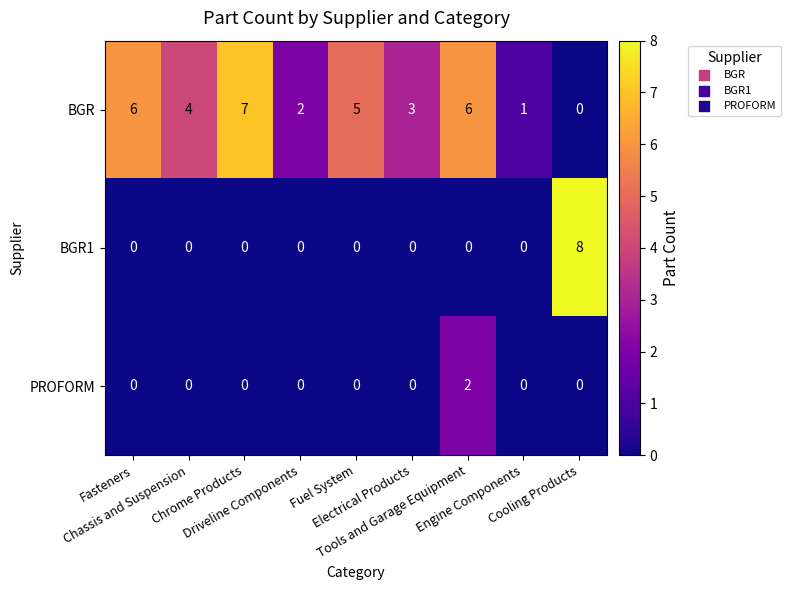

Which series changed the most between Tools and Garage Equipment and Cooling Products?

BGR1